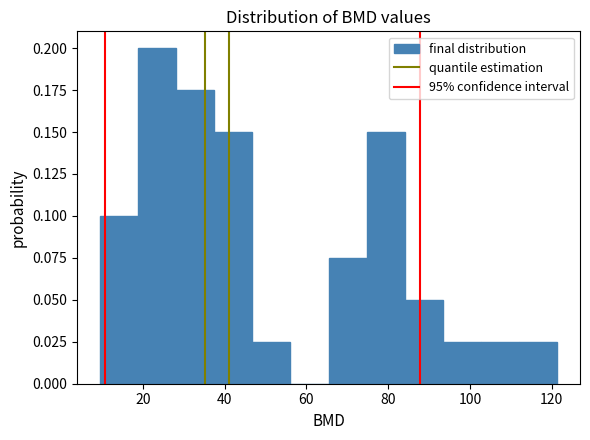

Reading left to right, transcribe this chart: for each bar, give the range it covers on the x-axis and its height. Neither the bar edges nor the heights are printed on the chart, so give them approximately, as read against the axes.

10 to 18: 0.100
18 to 28: 0.200
28 to 38: 0.175
38 to 46: 0.150
46 to 56: 0.025
56 to 66: 0
66 to 74: 0.075
74 to 84: 0.150
84 to 94: 0.050
94 to 102: 0.025
102 to 112: 0.025
112 to 122: 0.025